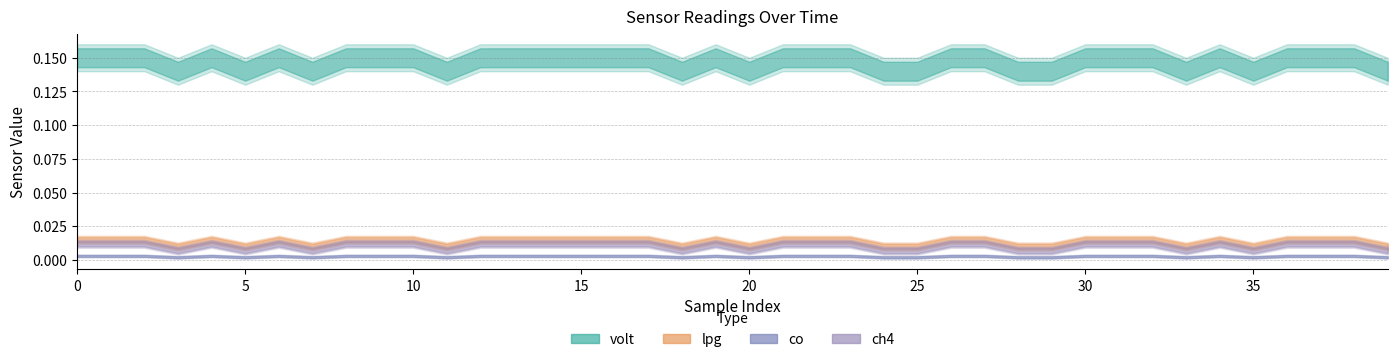

Reading left to right, list all the values displayed in this chart.

volt: 0.1	0.1	0.1	0.1	0.1	0.1	0.1	0.1	0.1	0.1	0.1	0.1	0.1	0.1	0.1	0.1	0.1	0.1	0.1	0.1	0.1	0.1	0.1	0.1	0.1	0.1	0.1	0.1	0.1	0.1	0.1	0.1	0.1	0.1	0.1	0.1	0.1	0.1	0.1	0.1
lpg: 0.0	0.0	0.0	0.0	0.0	0.0	0.0	0.0	0.0	0.0	0.0	0.0	0.0	0.0	0.0	0.0	0.0	0.0	0.0	0.0	0.0	0.0	0.0	0.0	0.0	0.0	0.0	0.0	0.0	0.0	0.0	0.0	0.0	0.0	0.0	0.0	0.0	0.0	0.0	0.0
co: 0.0	0.0	0.0	0.0	0.0	0.0	0.0	0.0	0.0	0.0	0.0	0.0	0.0	0.0	0.0	0.0	0.0	0.0	0.0	0.0	0.0	0.0	0.0	0.0	0.0	0.0	0.0	0.0	0.0	0.0	0.0	0.0	0.0	0.0	0.0	0.0	0.0	0.0	0.0	0.0
ch4: 0.0	0.0	0.0	0.0	0.0	0.0	0.0	0.0	0.0	0.0	0.0	0.0	0.0	0.0	0.0	0.0	0.0	0.0	0.0	0.0	0.0	0.0	0.0	0.0	0.0	0.0	0.0	0.0	0.0	0.0	0.0	0.0	0.0	0.0	0.0	0.0	0.0	0.0	0.0	0.0